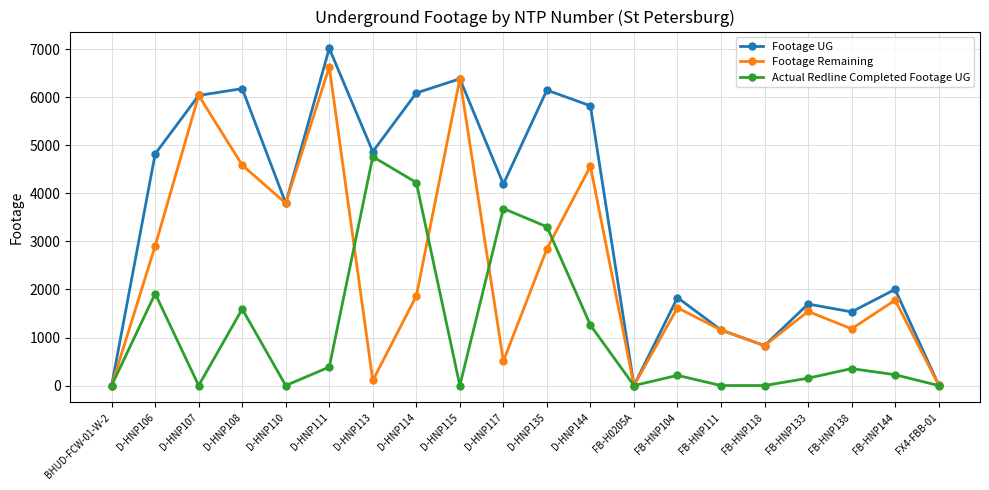

Which series has the widest spread of values?

Footage UG